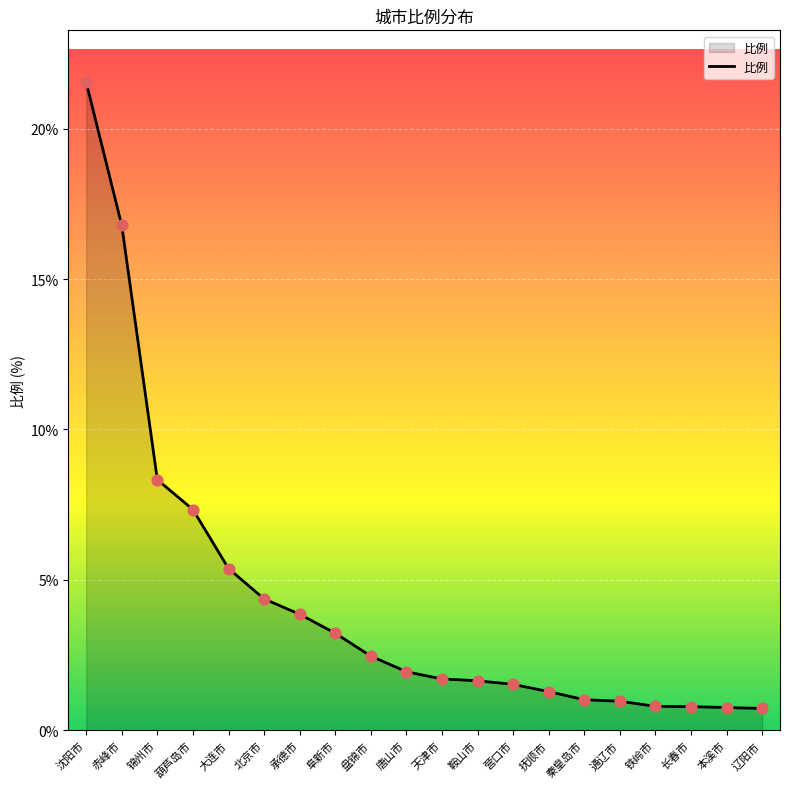

Approximately how many times larger is the value at 北京市 compared to 沈阳市?

0.2